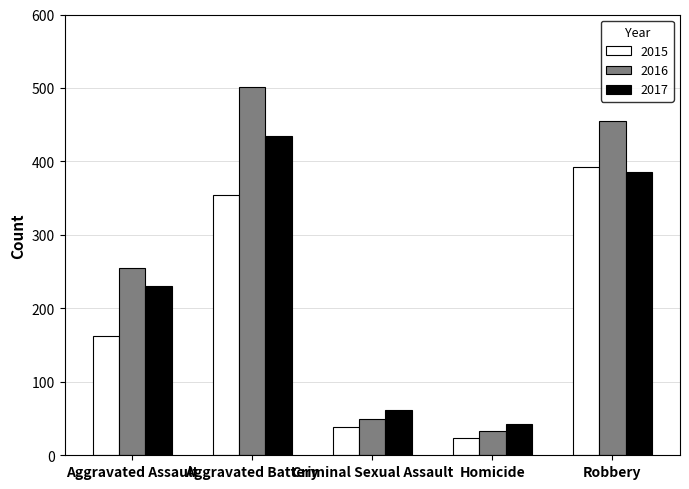

The 2017 series shows 581 at Aggravated Battery. True or false?

False